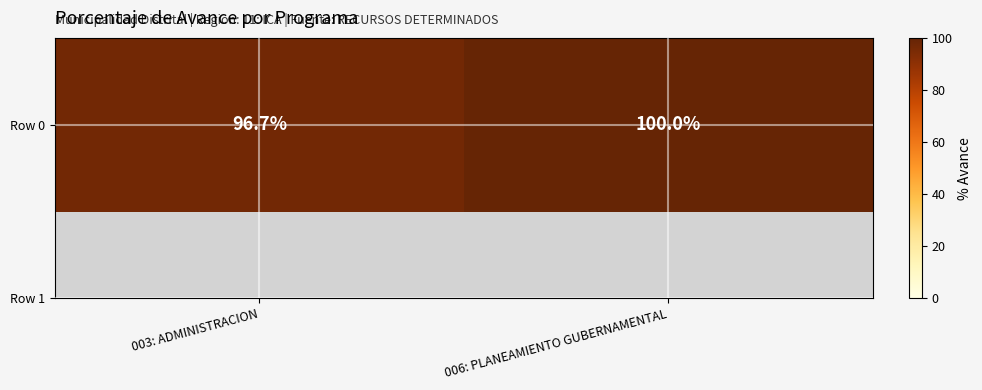

Is it true that the value at 006: PLANEAMIENTO GUBERNAMENTAL is 100.0?

True